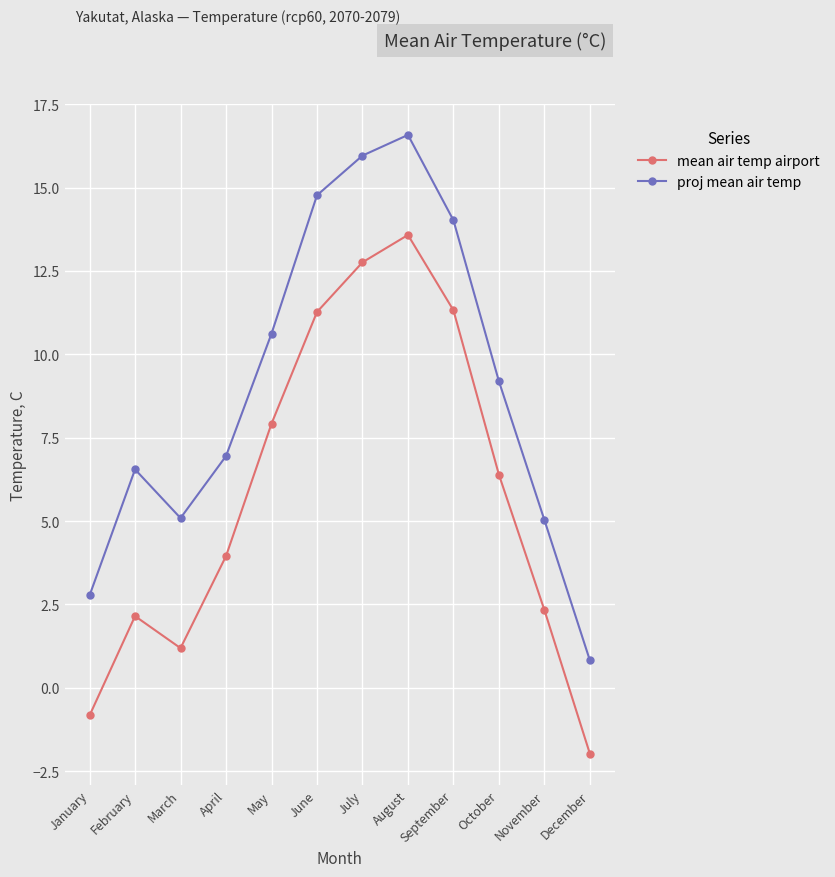

Which series has the largest total across all categories?

proj mean air temp